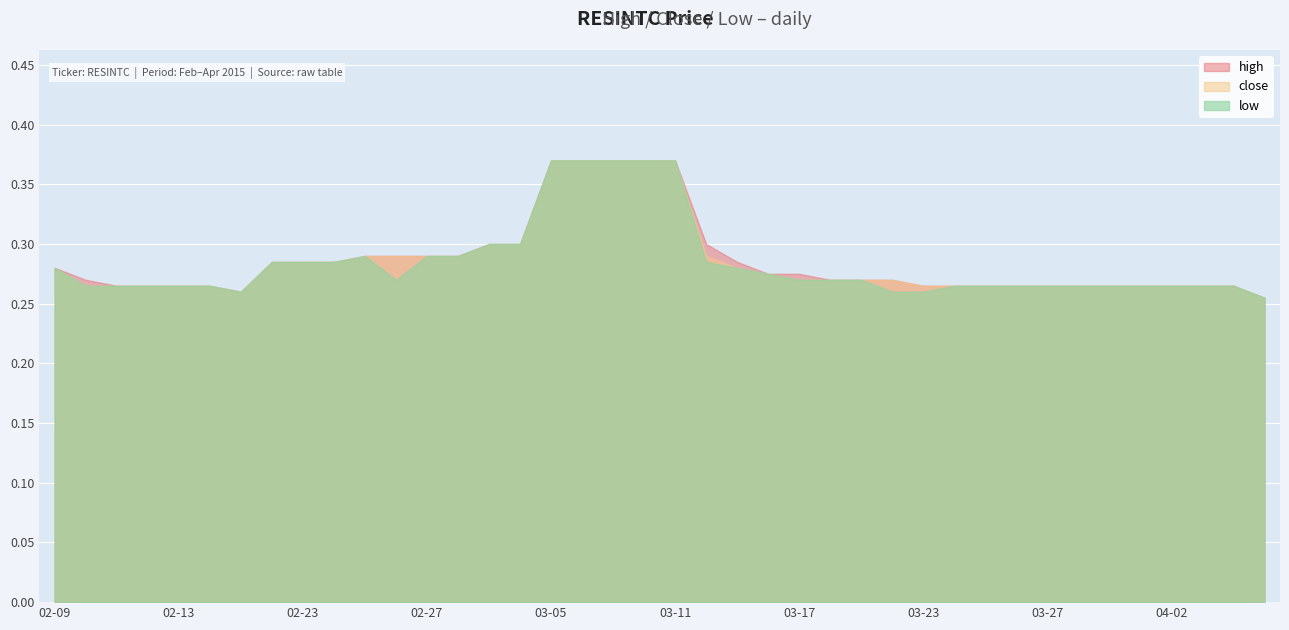

Rank the series by their average value, from lowest to highest.

low, close, high